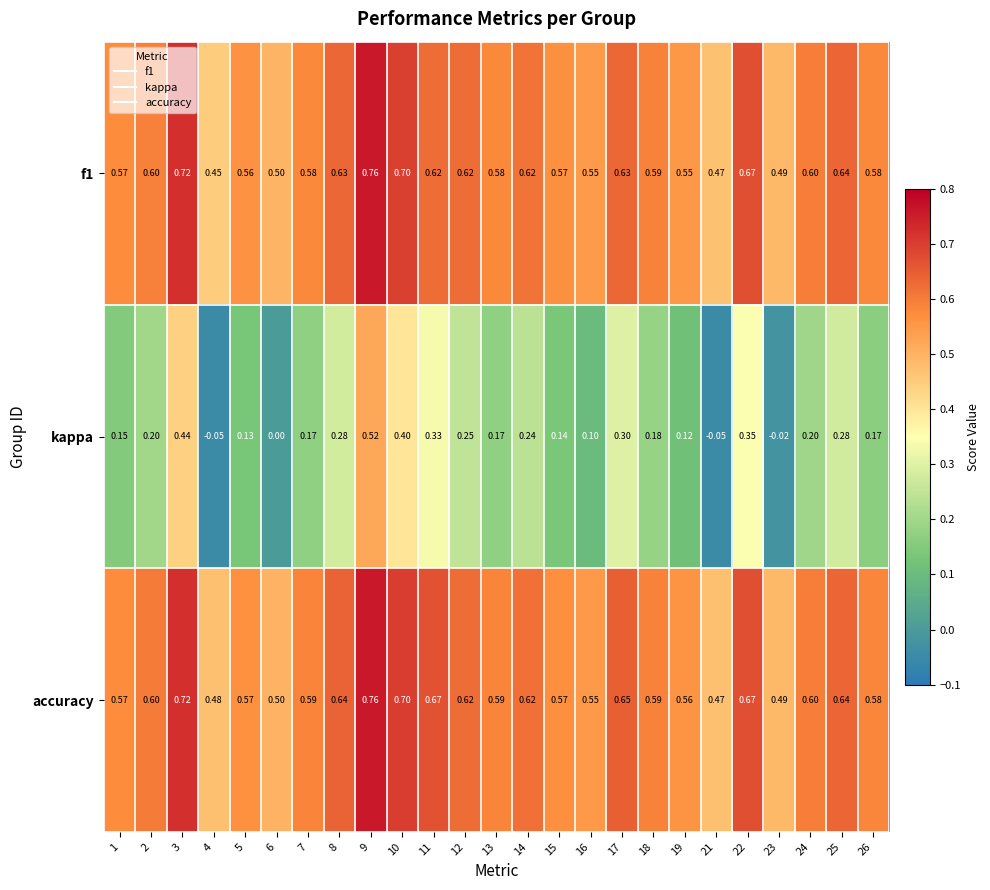

Is the value of kappa at 10 greater than the value of f1 at 17?

No